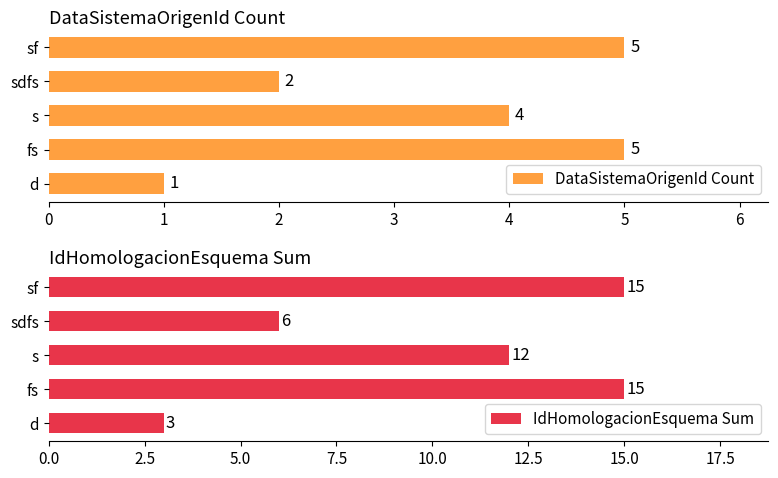

Which series has the largest total across all categories?

IdHomologacionEsquema Sum